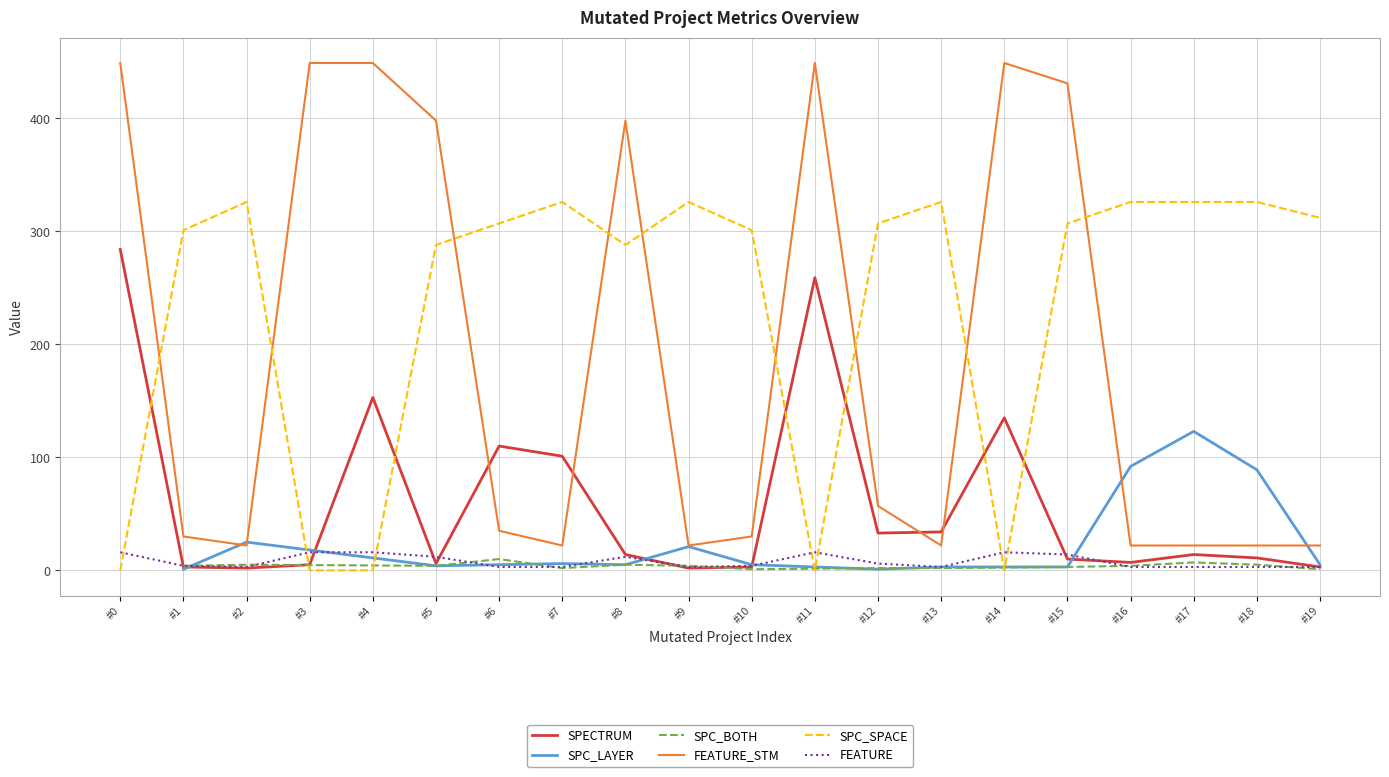

Is it true that FEATURE_STM equals 5 at #13?

False